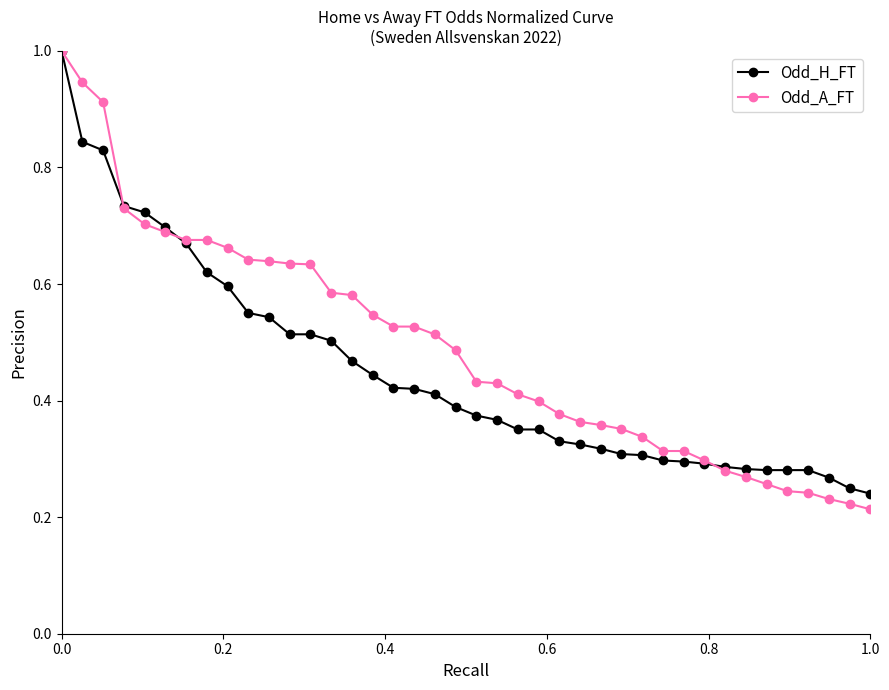

Does the chart display data point markers on the line(s)?

Yes